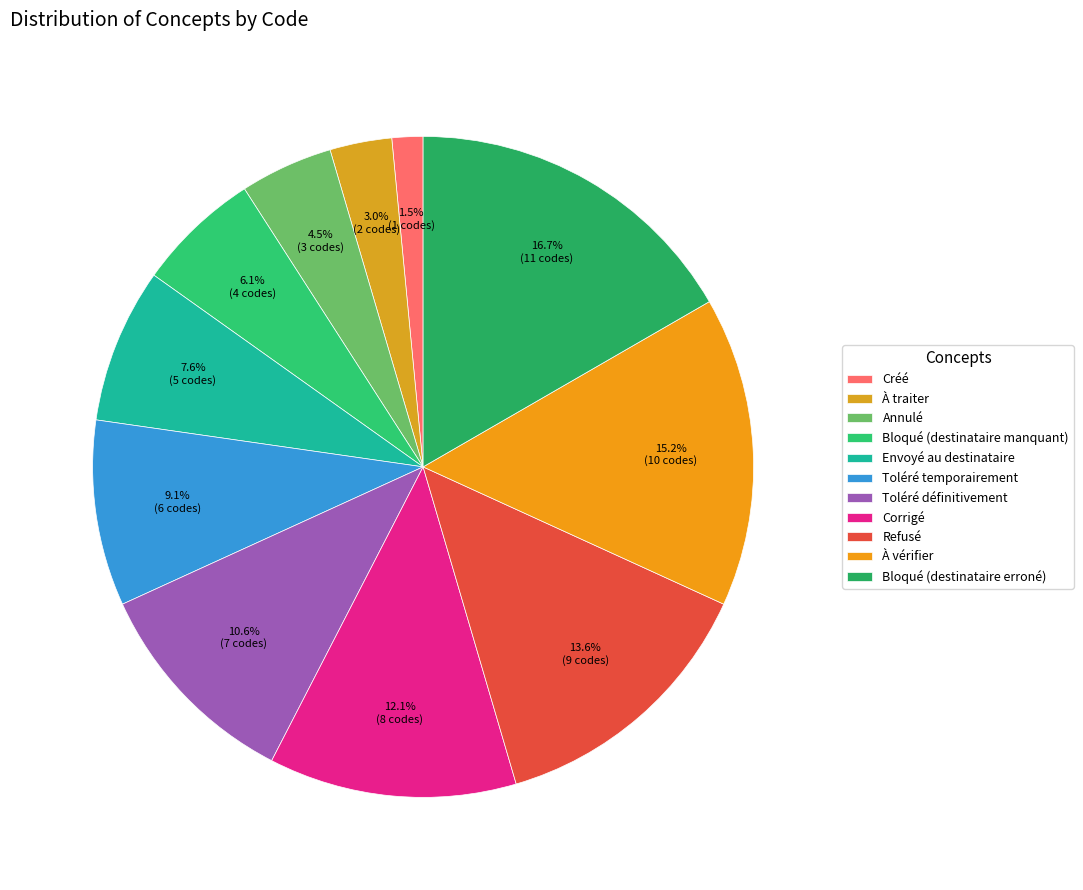

How many segments does this pie chart have?

11